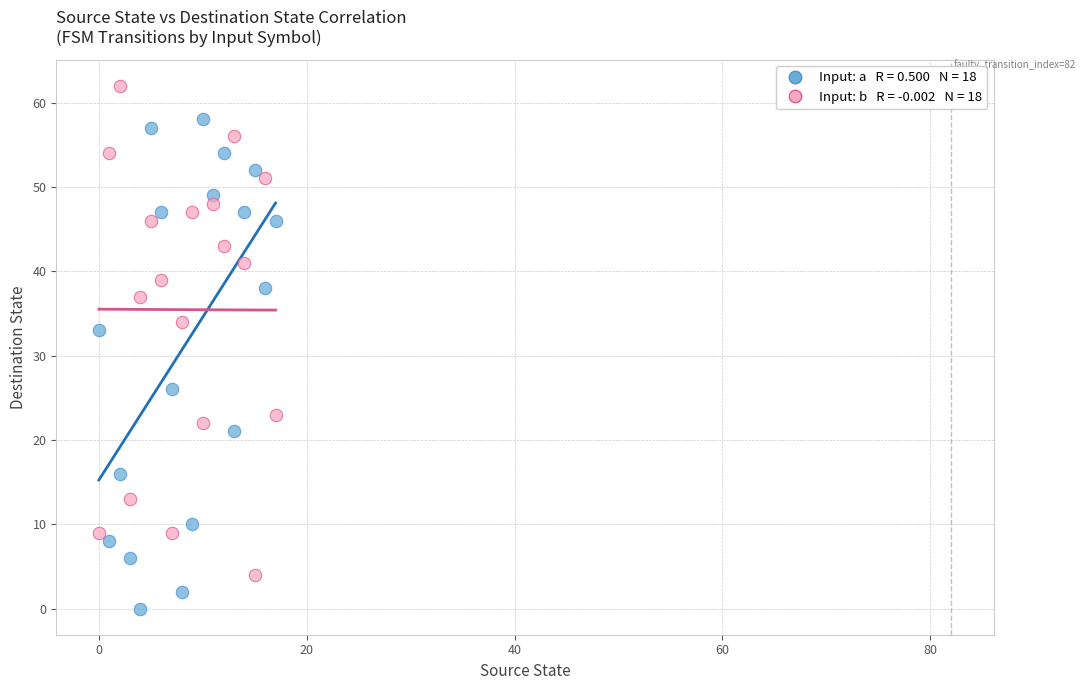

Across all series, what Y value is closest to 31?

33